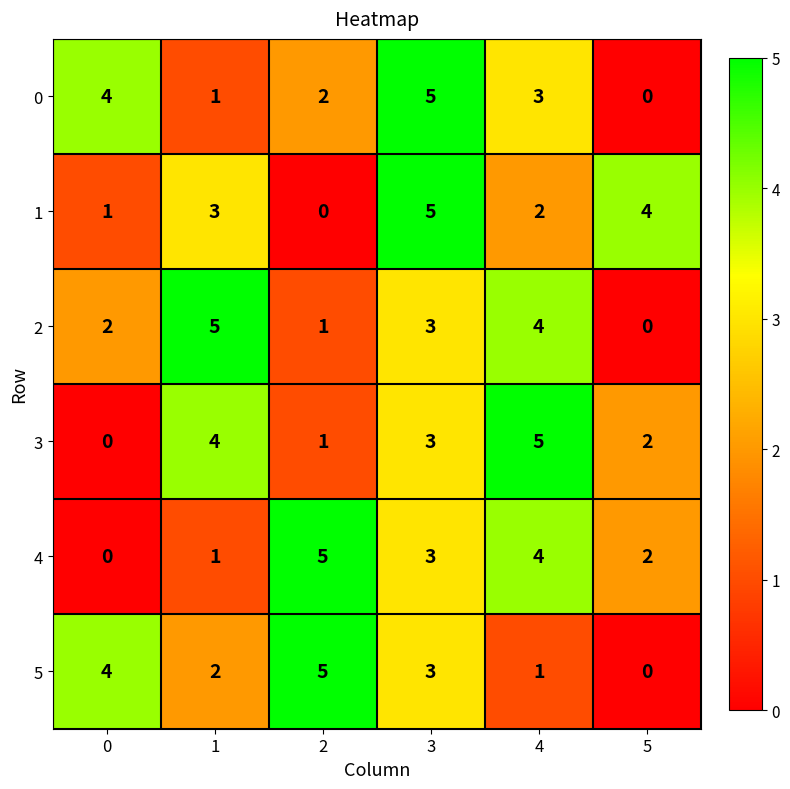

How many categories are shown in the chart?

6